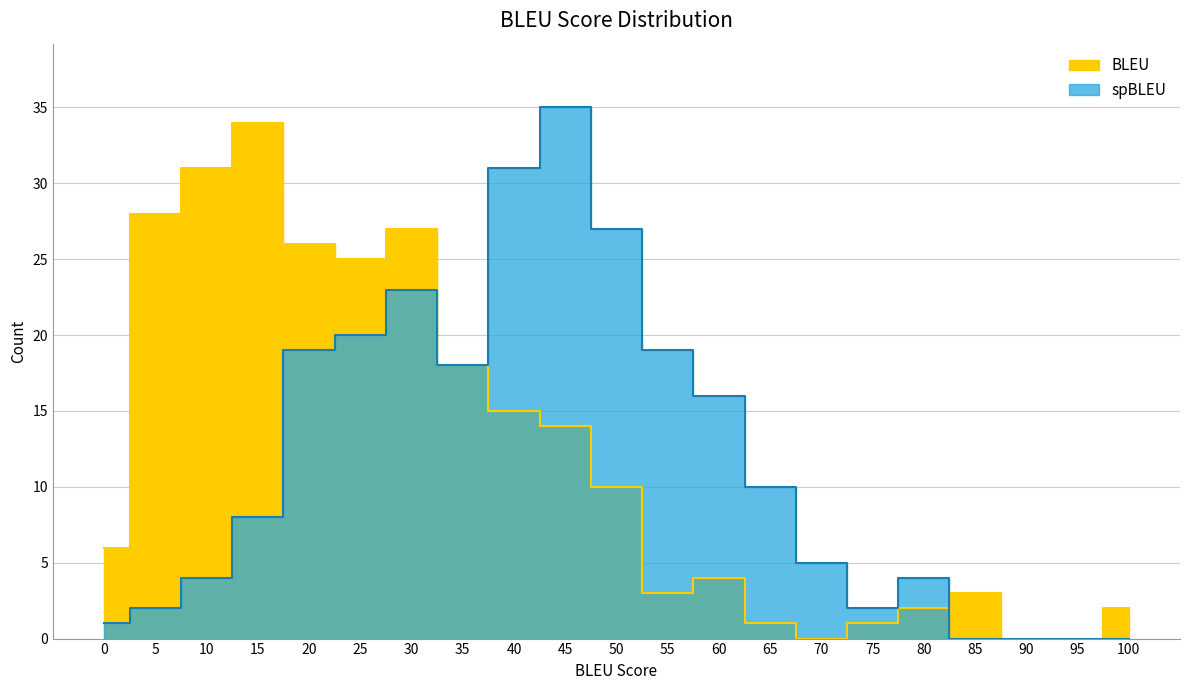

Reading right to left, what are all the values shown in this chart?

BLEU_Count: 2	0	0	3	2	1	0	1	4	3	10	14	15	18	27	25	26	34	31	28	6
spBLEU_Count: 0	0	0	0	4	2	5	10	16	19	27	35	31	18	23	20	19	8	4	2	1